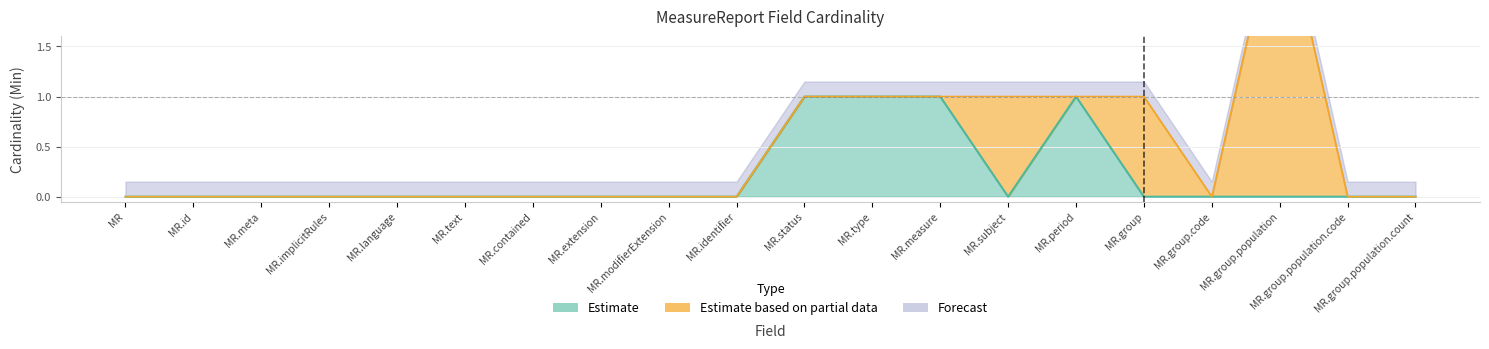

The value of Min at MR.subject is 1. True or false?

False